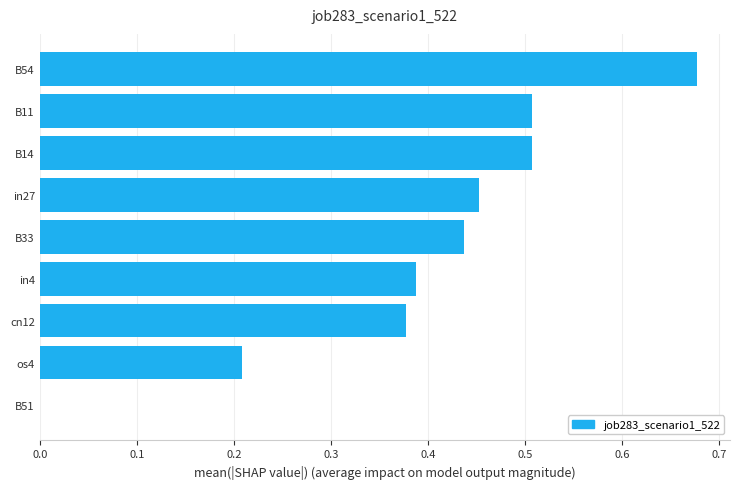

Count the number of categories in the chart.

9